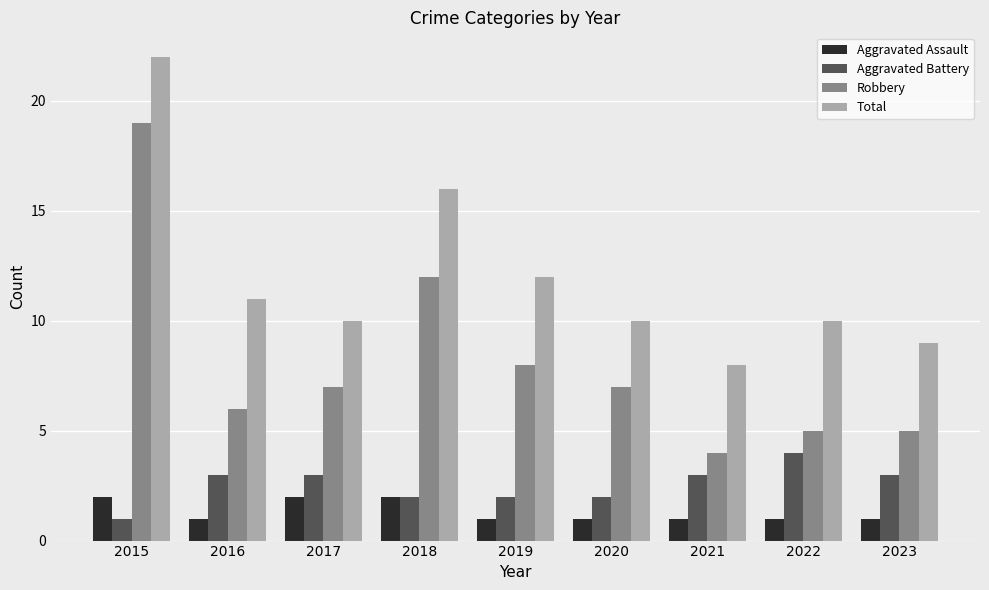

Reading right to left, list all the values displayed in this chart.

Aggravated Assault: 2023=1	2022=1	2021=1	2020=1	2019=1	2018=2	2017=2	2016=1	2015=2
Aggravated Battery: 2023=3	2022=4	2021=3	2020=2	2019=2	2018=2	2017=3	2016=3	2015=1
Robbery: 2023=5	2022=5	2021=4	2020=7	2019=8	2018=12	2017=7	2016=6	2015=19
Total: 2023=9	2022=10	2021=8	2020=10	2019=12	2018=16	2017=10	2016=11	2015=22